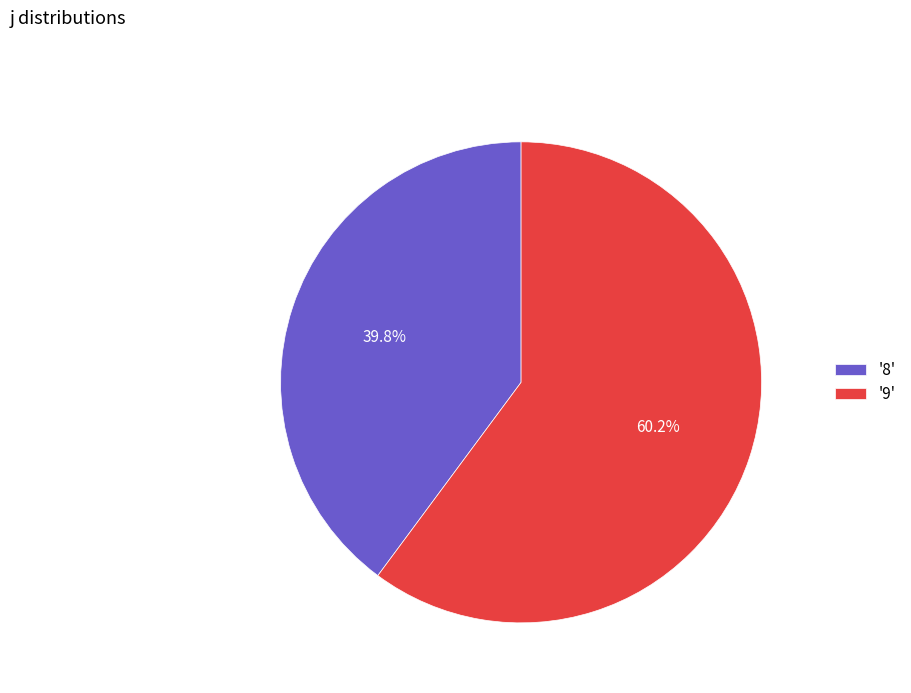

What is the largest slice in the pie chart?

'9'